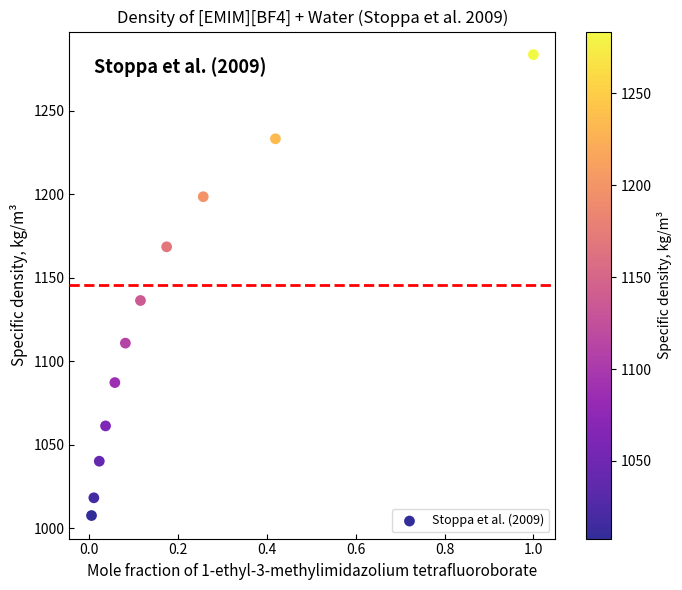

What Y value in the scatter plot is closest to 1145?

1136.5